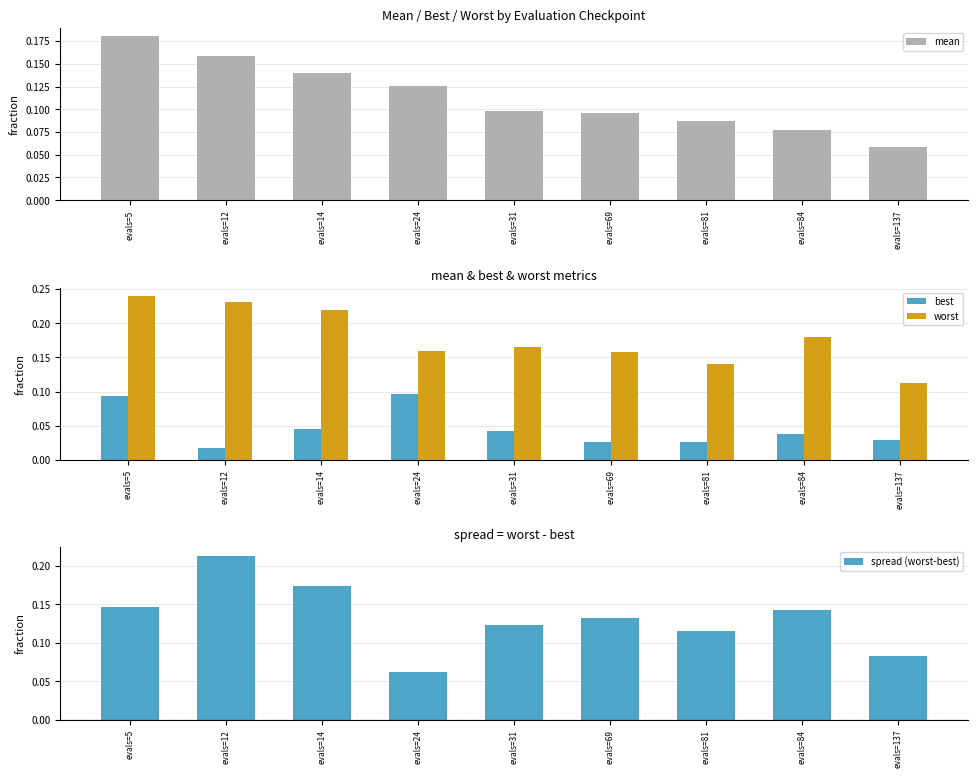

Reading left to right, list all the values displayed in this chart.

mean: 0.2	0.2	0.1	0.1	0.1	0.1	0.1	0.1	0.1
best: 0.1	0.0	0.0	0.1	0.0	0.0	0.0	0.0	0.0
worst: 0.2	0.2	0.2	0.2	0.2	0.2	0.1	0.2	0.1
spread (worst-best): 0.1	0.2	0.2	0.1	0.1	0.1	0.1	0.1	0.1